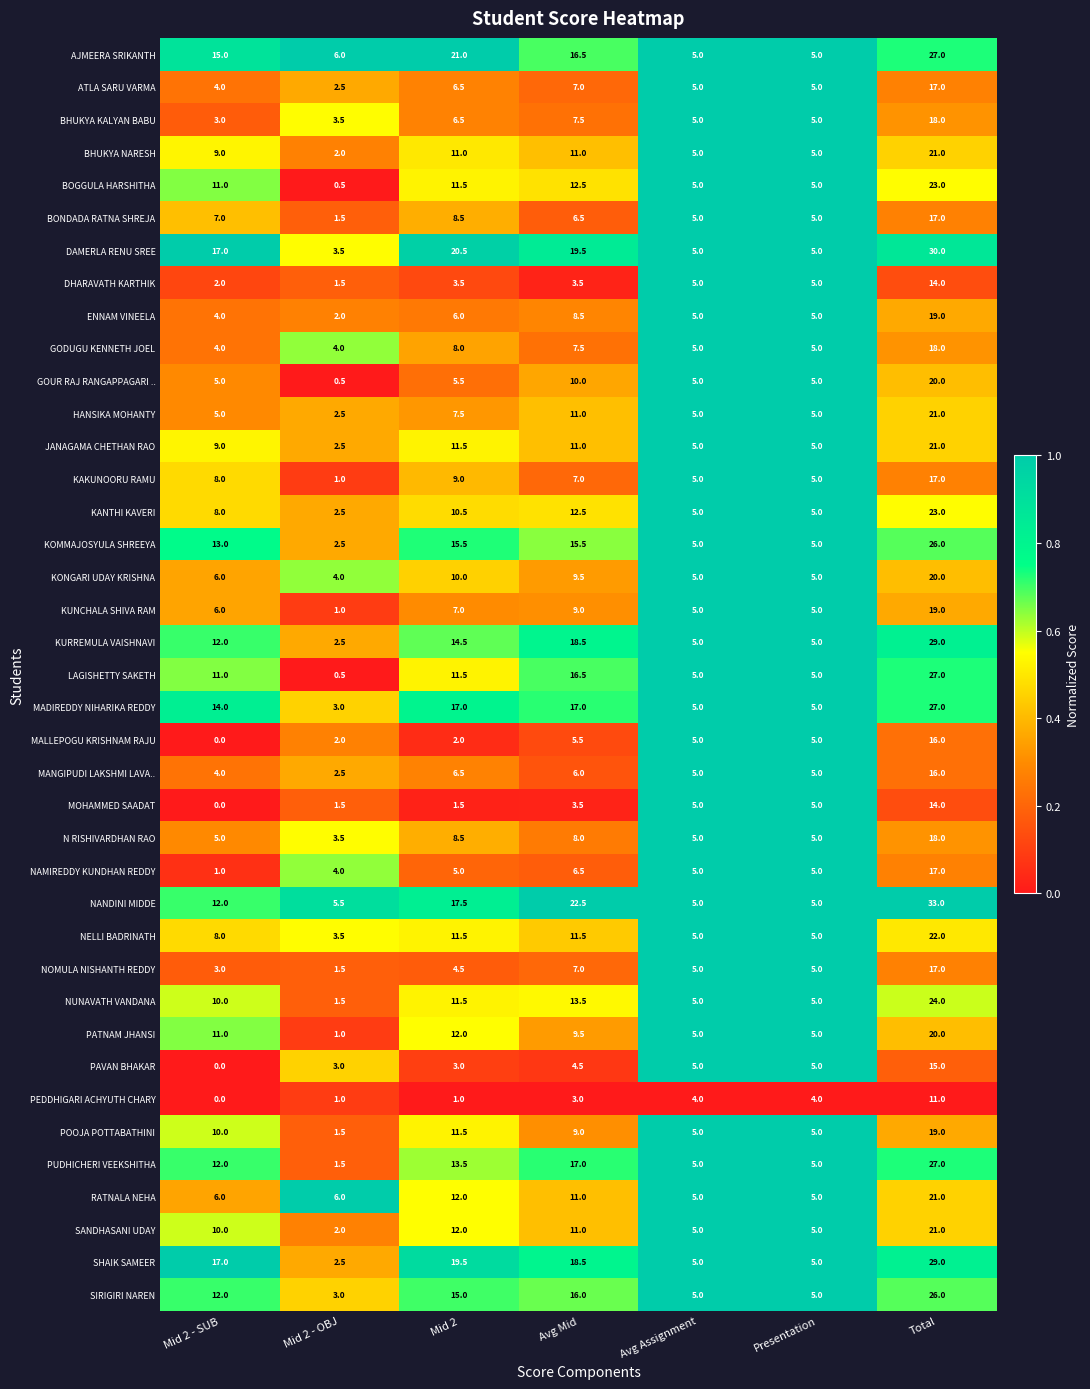

What is the difference between the second highest and second lowest values in the RATNALA NEHA series?

7.0